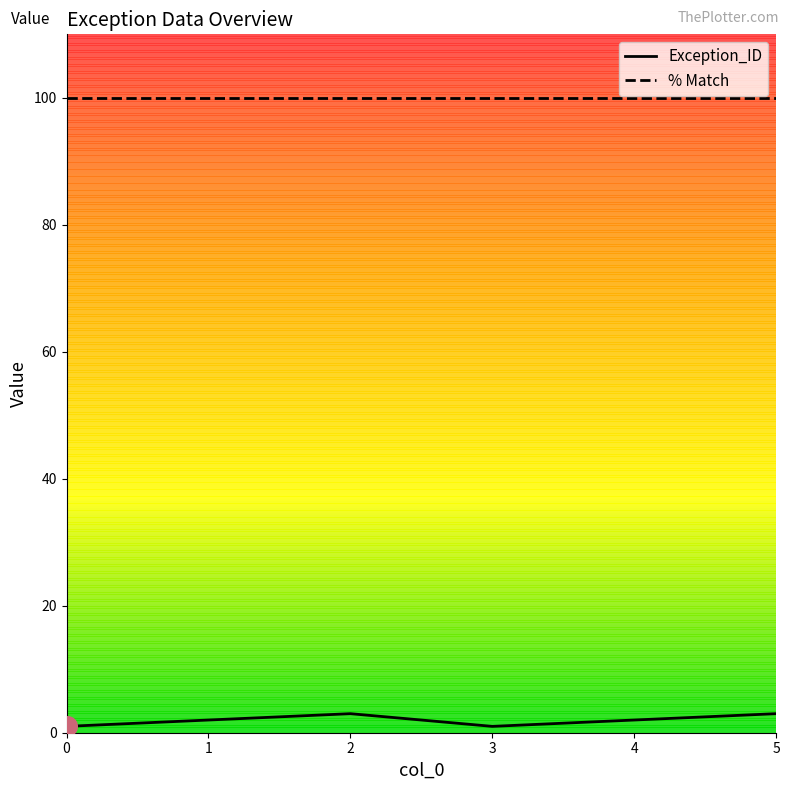

Which series has the largest total across all categories?

% Match